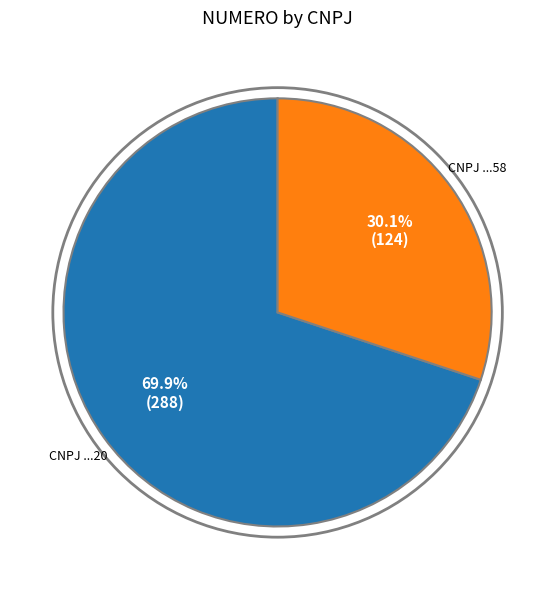

Does any single category account for the majority?

Yes